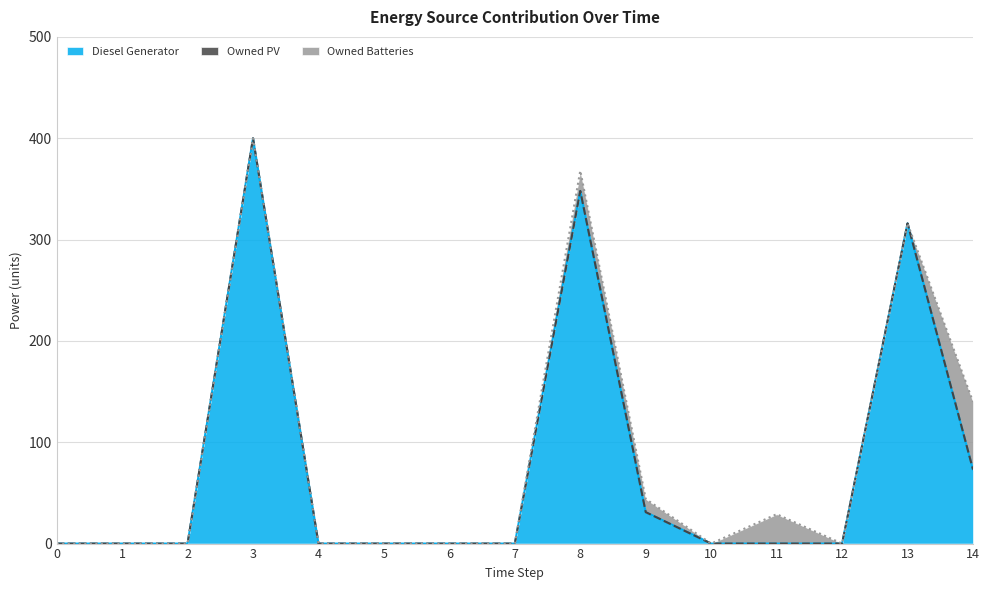

At how many categories does at least one series exceed 350?

1